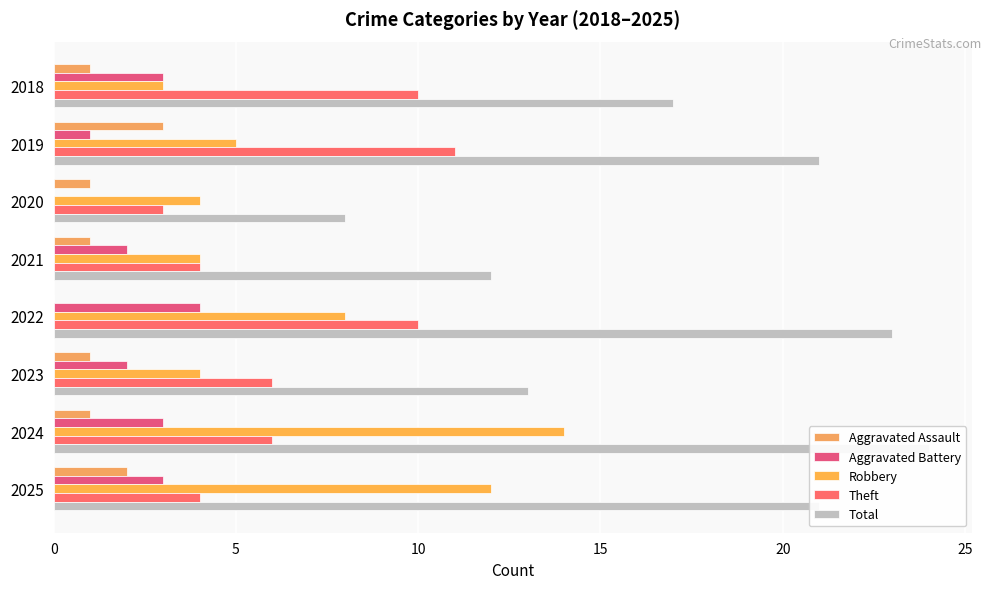

The Robbery series shows 7 at 2019. True or false?

False